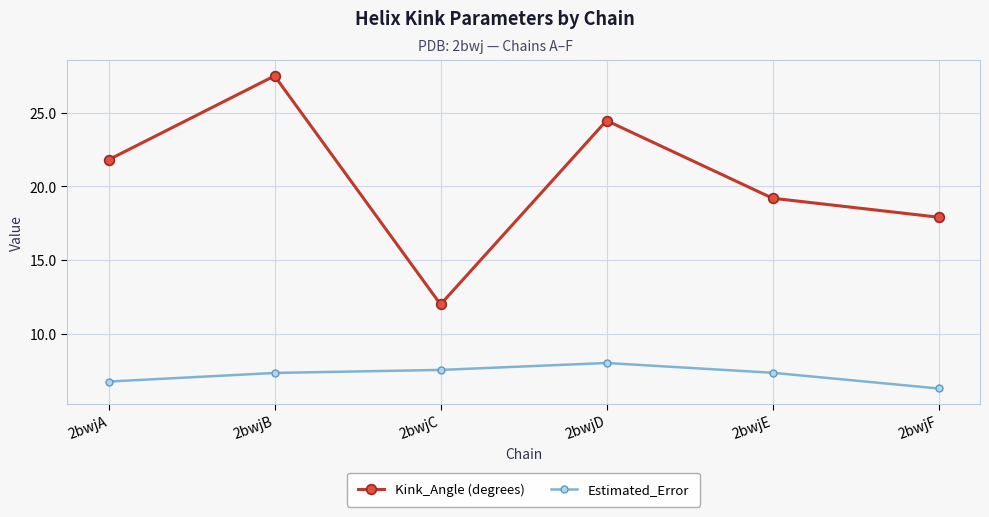

True or false: Kink_Angle (degrees) and Estimated_Error cross at least once.

False